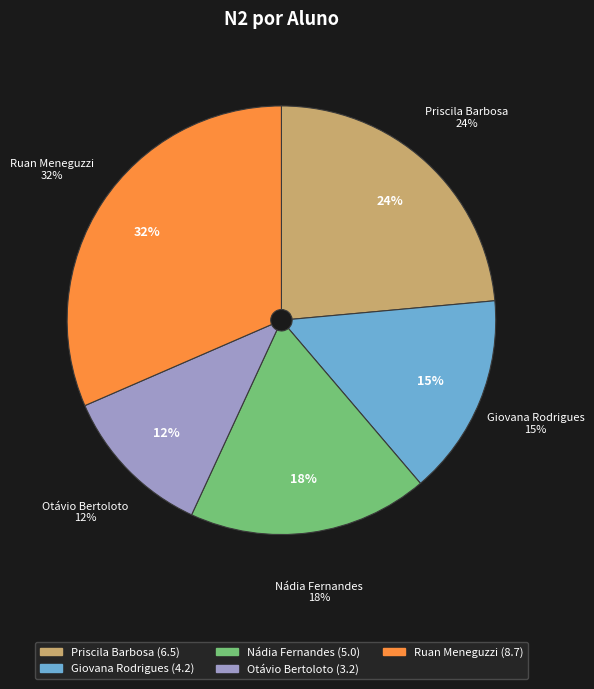

Between Nádia Fernandes and Giovana Rodrigues, which is larger?

Nádia Fernandes